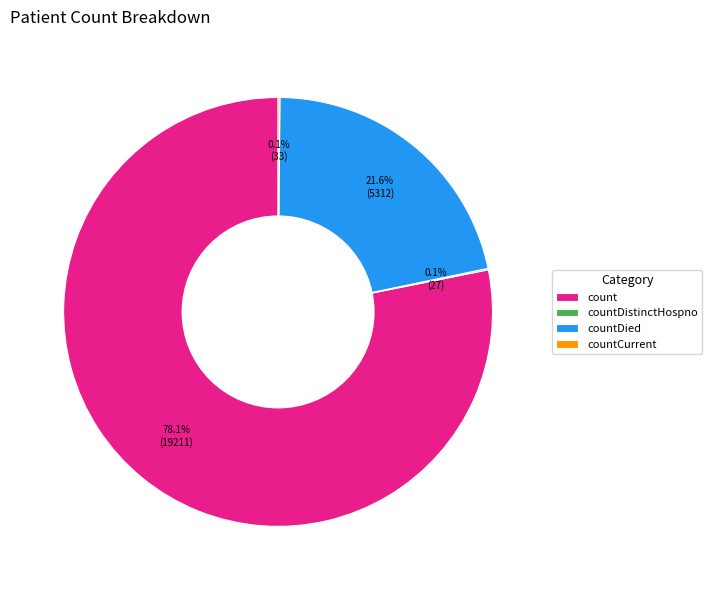

To the nearest percent, what is the average slice percentage?

25%